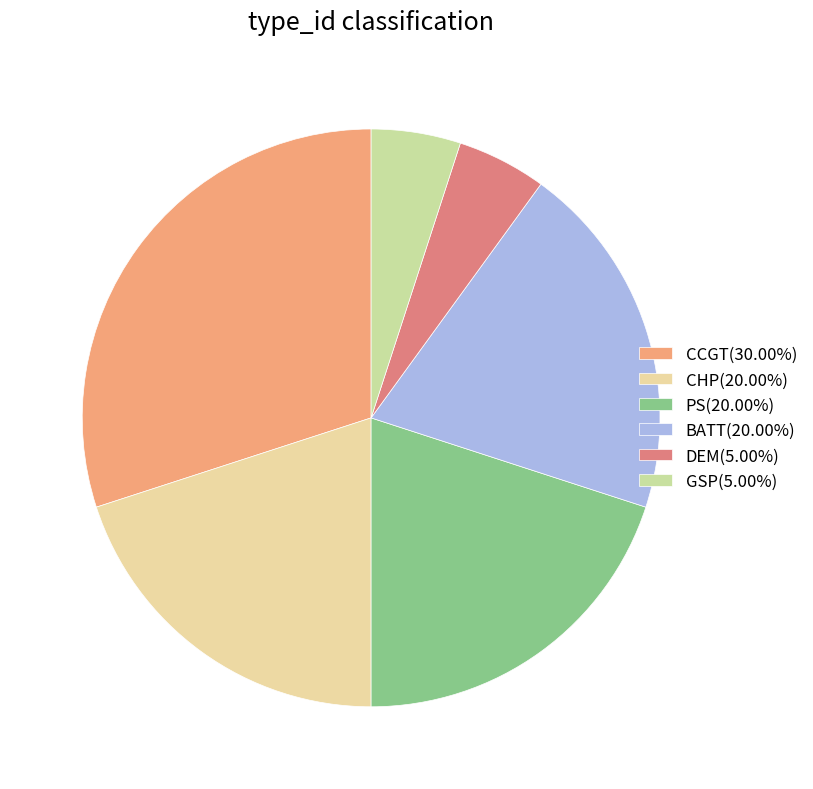

Is PS the majority of the pie?

No